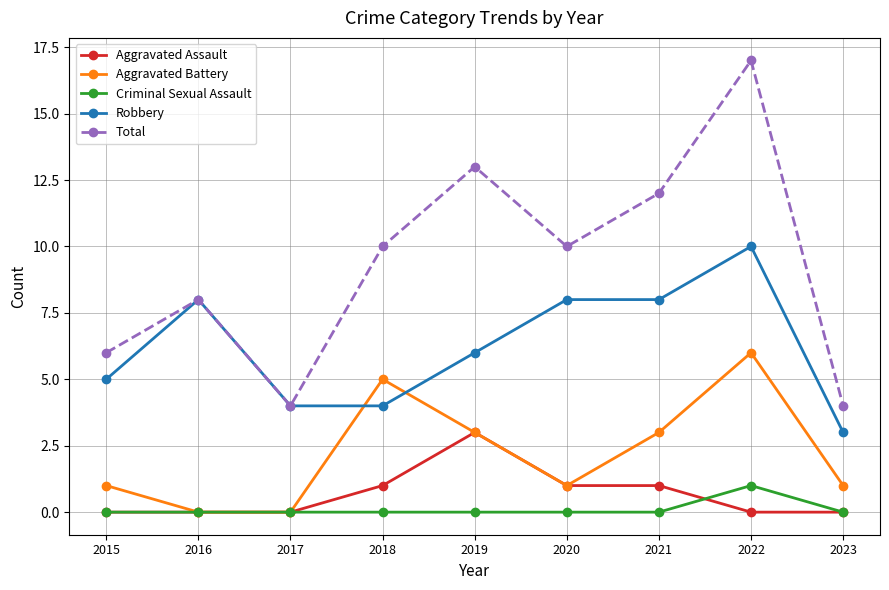

True or false: Total and Criminal Sexual Assault cross at least once.

False